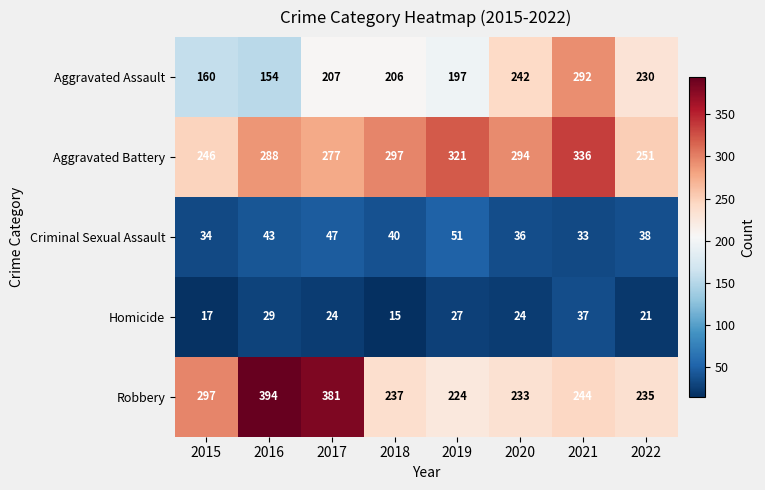

How many categories are shown in the chart?

8